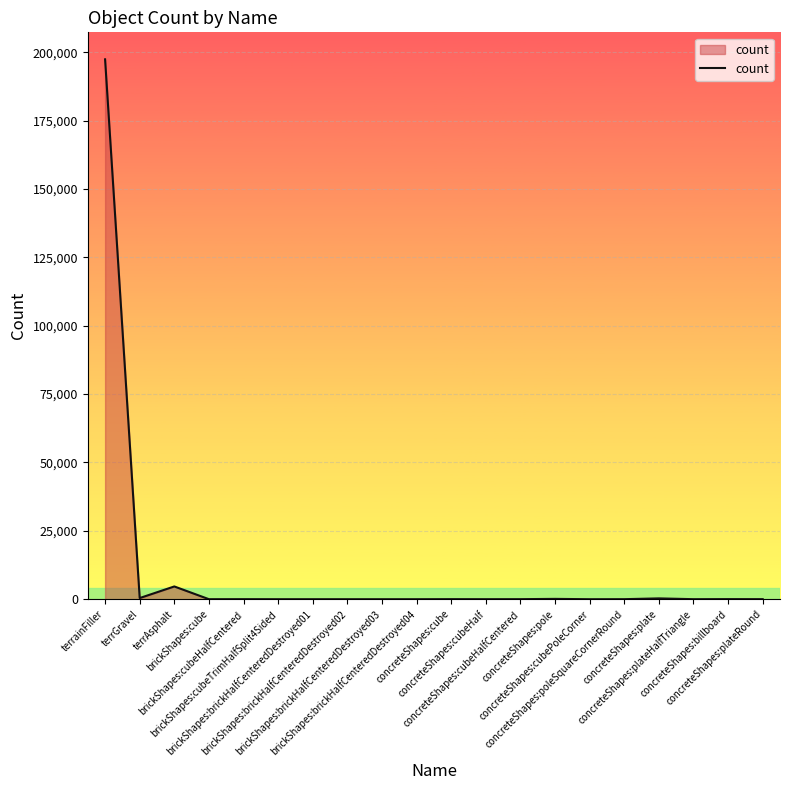

True or false: the data has more than 0 interior local peaks.

True